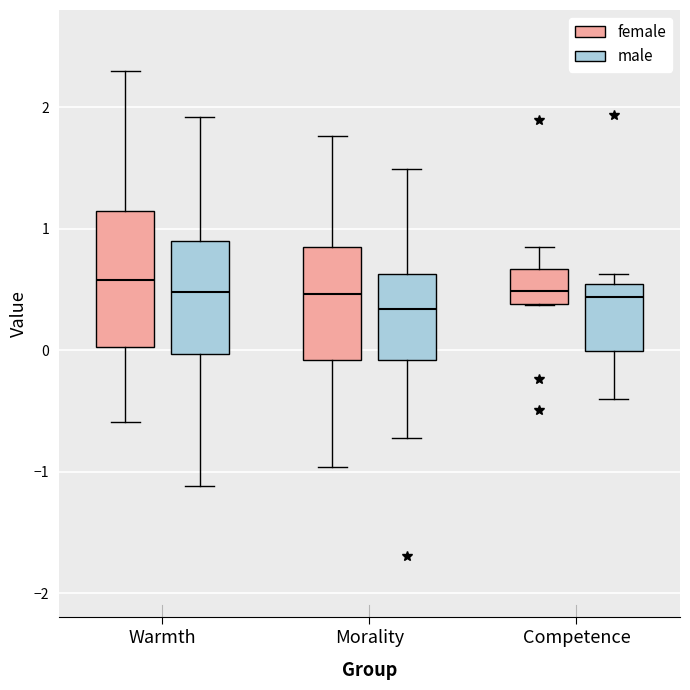

Which box's median line is the lowest?

Morality (male)